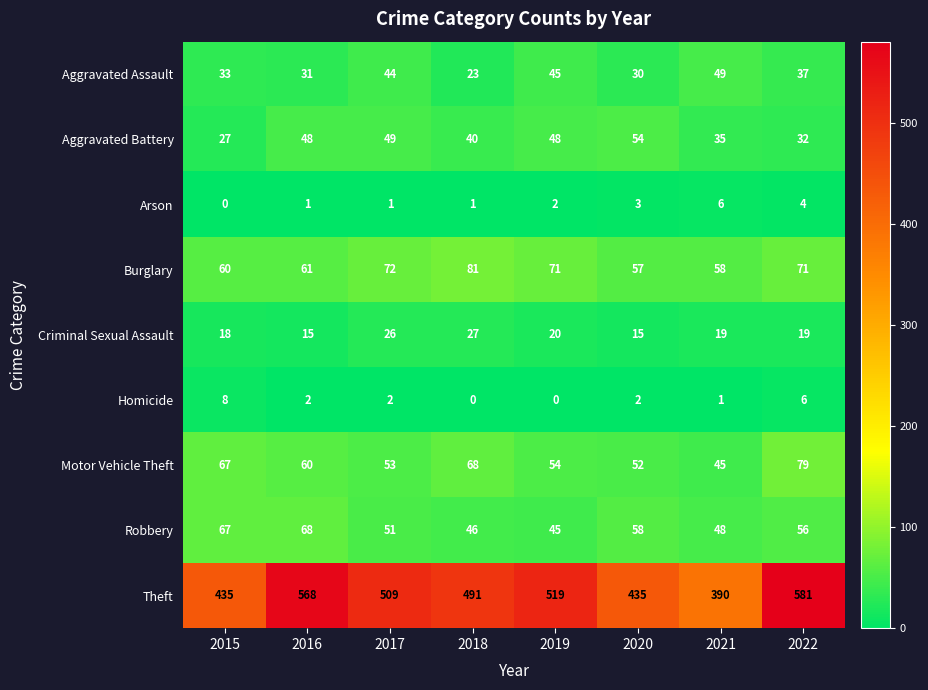

At 2020, list the series in order from largest to smallest.

Theft, Robbery, Burglary, Aggravated Battery, Motor Vehicle Theft, Aggravated Assault, Criminal Sexual Assault, Arson, Homicide